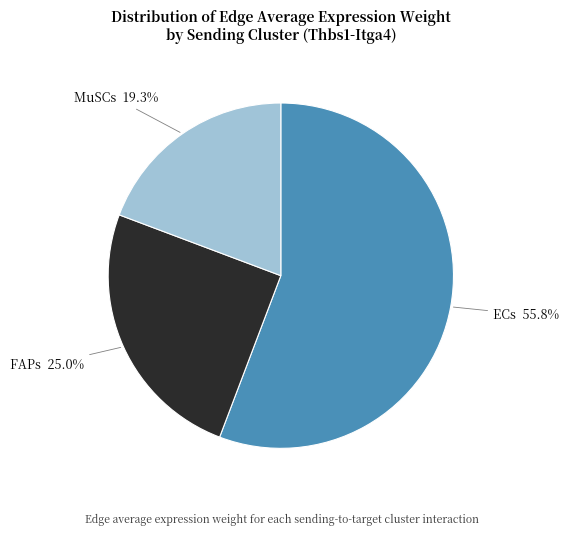

To the nearest percent, what is the average slice percentage?

33%